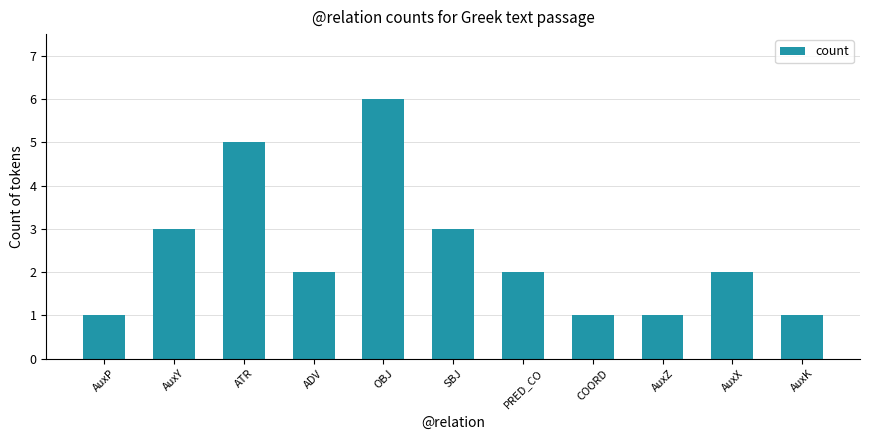

How many values are between 1 and 3?

9